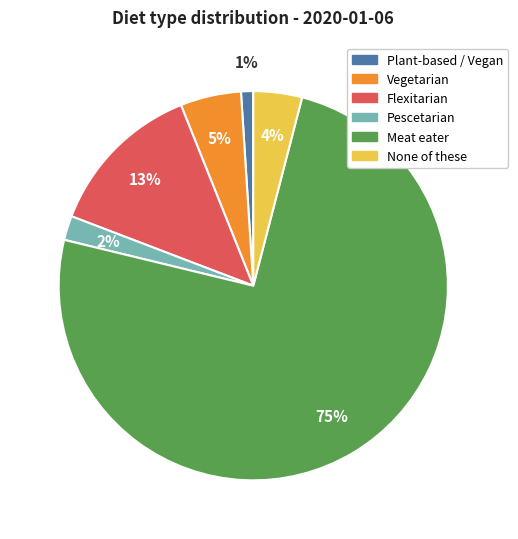

Which has a higher value, Plant-based / Vegan or Flexitarian?

Flexitarian